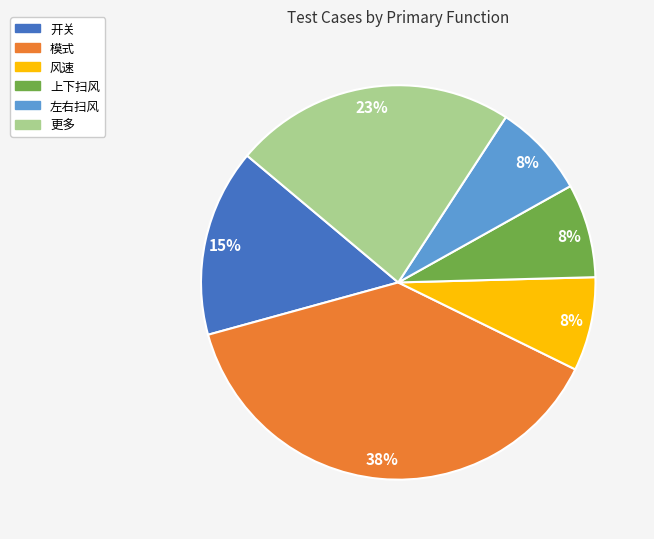

To the nearest percent, what portion does 更多 represent?

23%